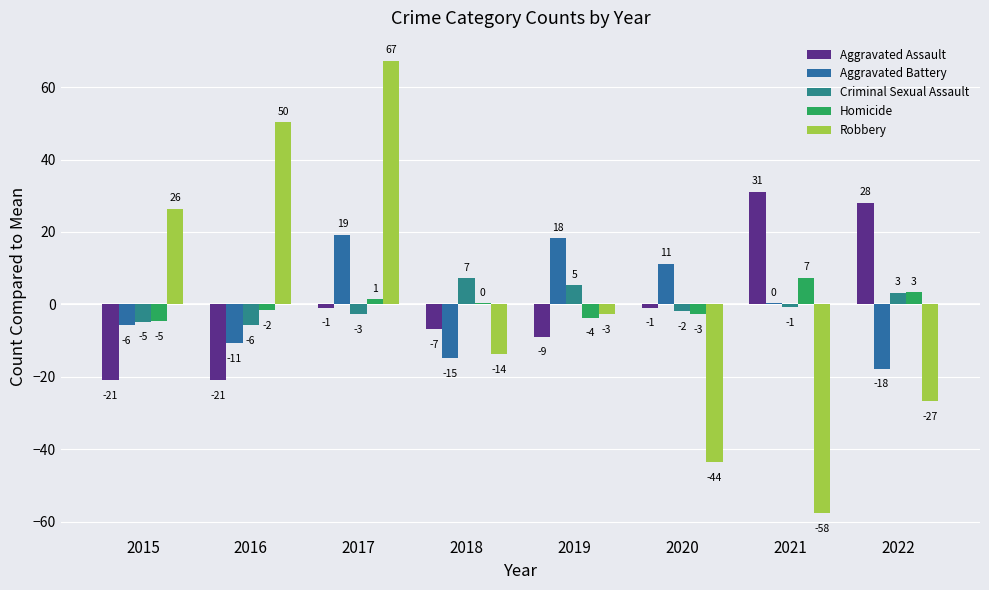

Where does the Robbery series first go above -2?

2015